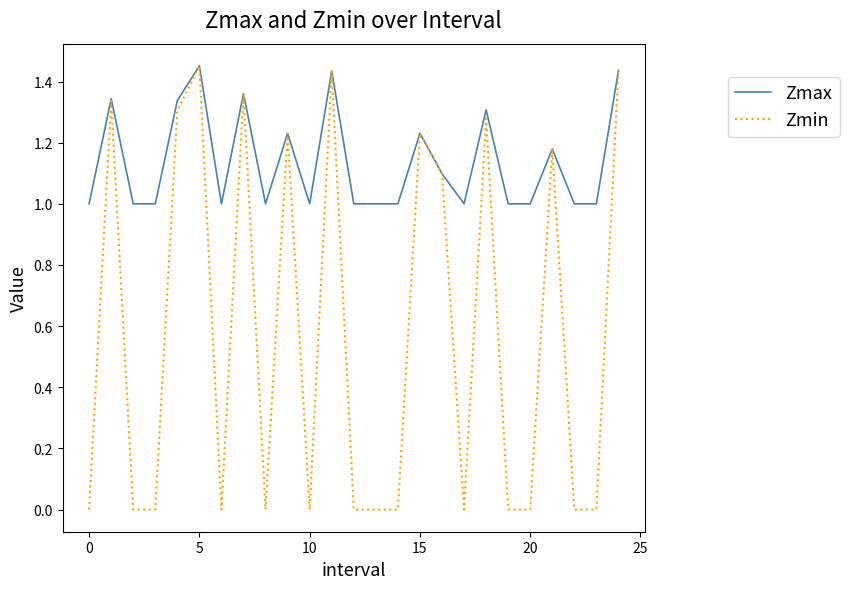

Which series has the largest total across all categories?

Zmax